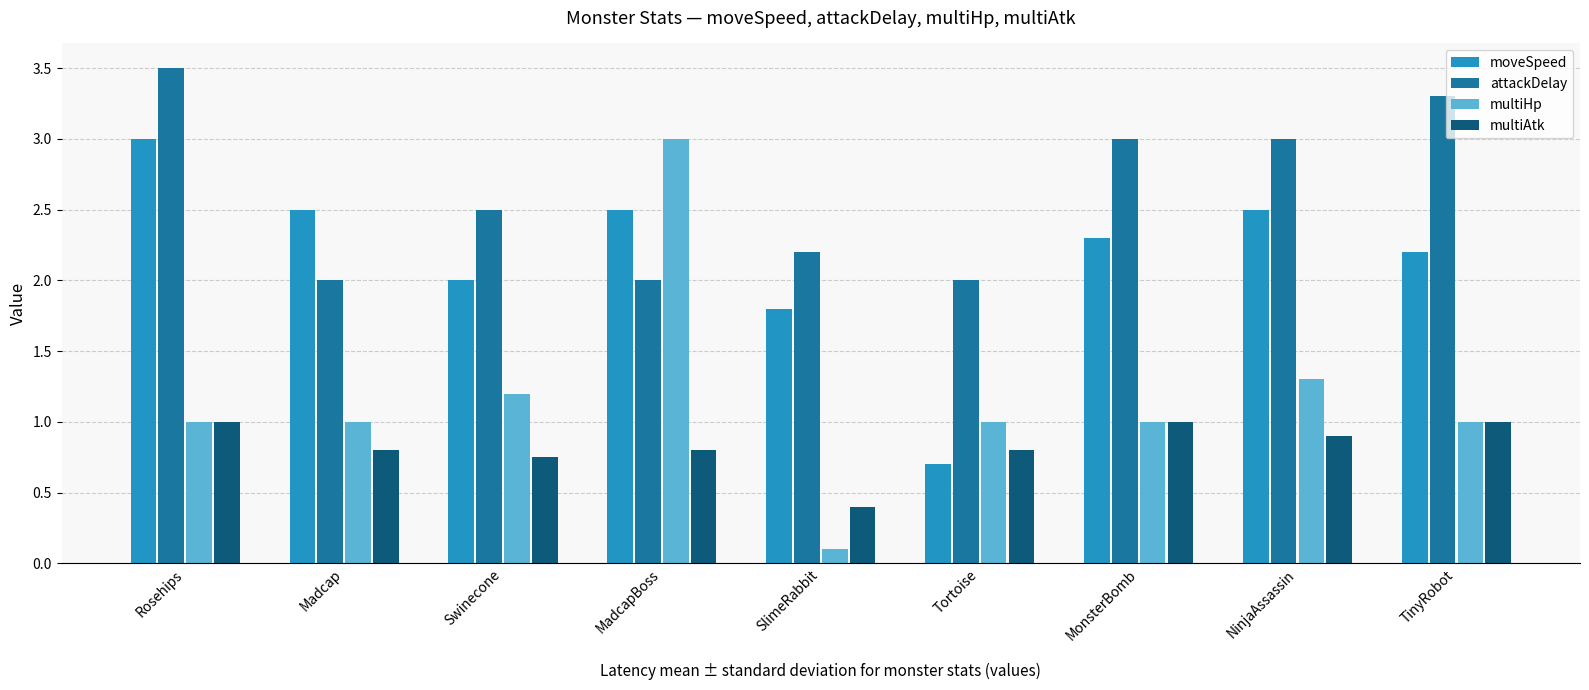

Read the moveSpeed value at SlimeRabbit.

1.8